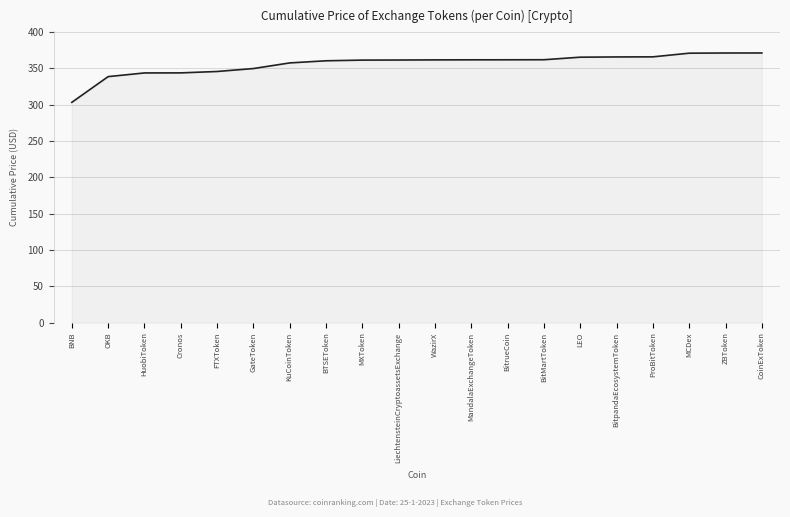

Which category has the lowest value across all series?

BNB